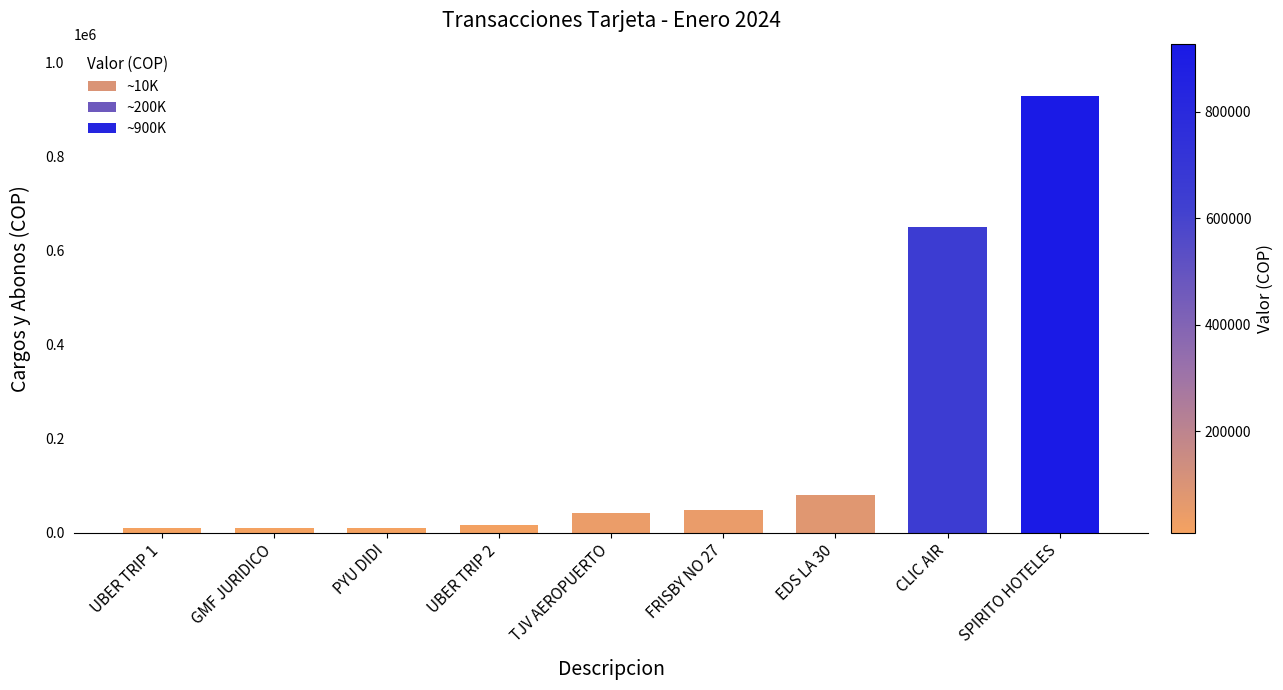

What is the average value?

199199.5